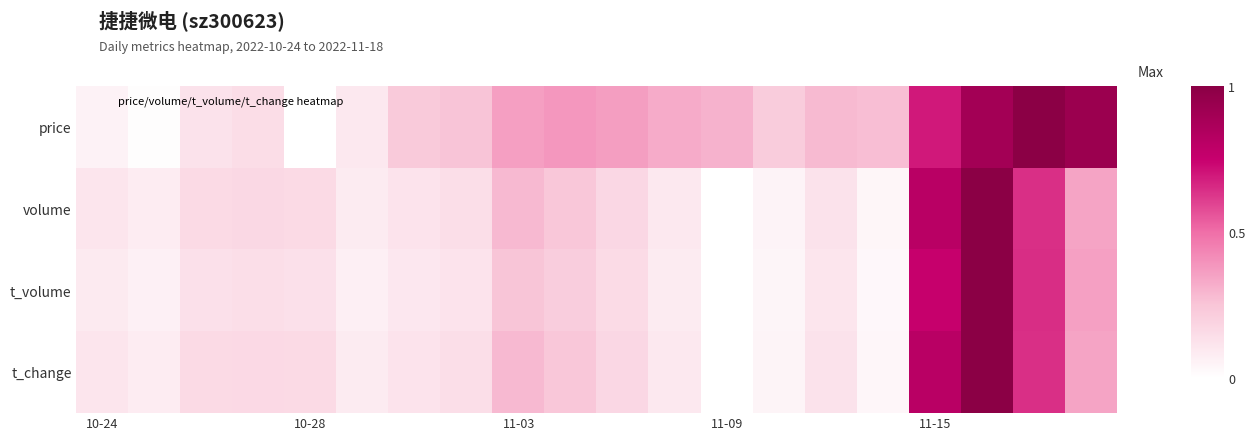

Reading left to right, list all the values displayed in this chart.

price: 0.1	0.0	0.1	0.1	0.0	0.1	0.2	0.3	0.4	0.4	0.4	0.3	0.3	0.2	0.3	0.3	0.7	0.9	1.0	0.9
volume: 0.1	0.1	0.2	0.2	0.2	0.1	0.1	0.1	0.3	0.2	0.2	0.1	0.0	0.1	0.1	0.0	0.8	1.0	0.6	0.3
t_volume: 0.1	0.1	0.1	0.1	0.1	0.1	0.1	0.1	0.3	0.2	0.2	0.1	0.0	0.0	0.1	0.0	0.8	1.0	0.6	0.4
t_change: 0.1	0.1	0.2	0.2	0.2	0.1	0.1	0.1	0.3	0.2	0.2	0.1	0.0	0.1	0.1	0.0	0.8	1.0	0.6	0.3